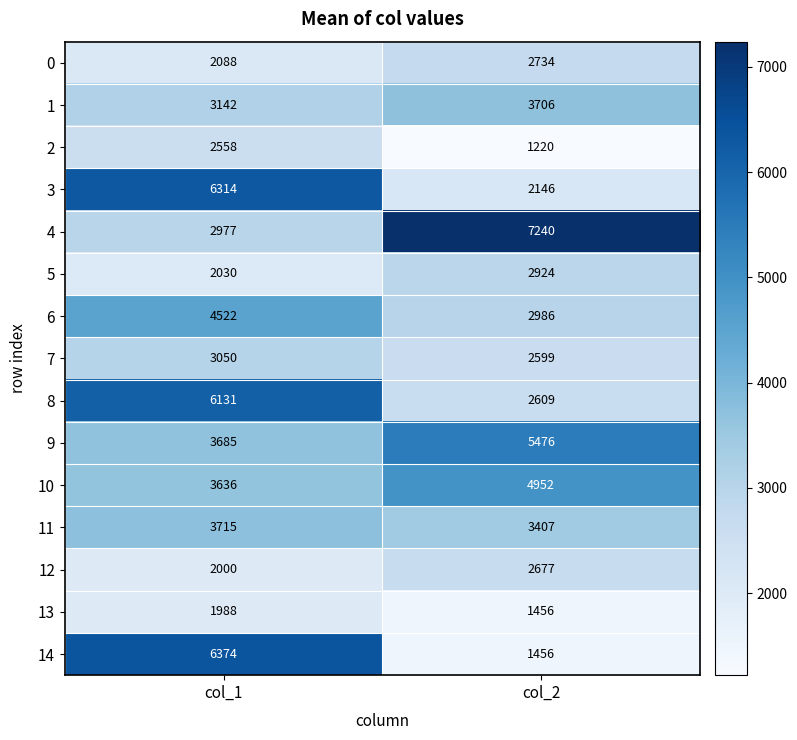

The 11 series shows 3715 at col_1. True or false?

True